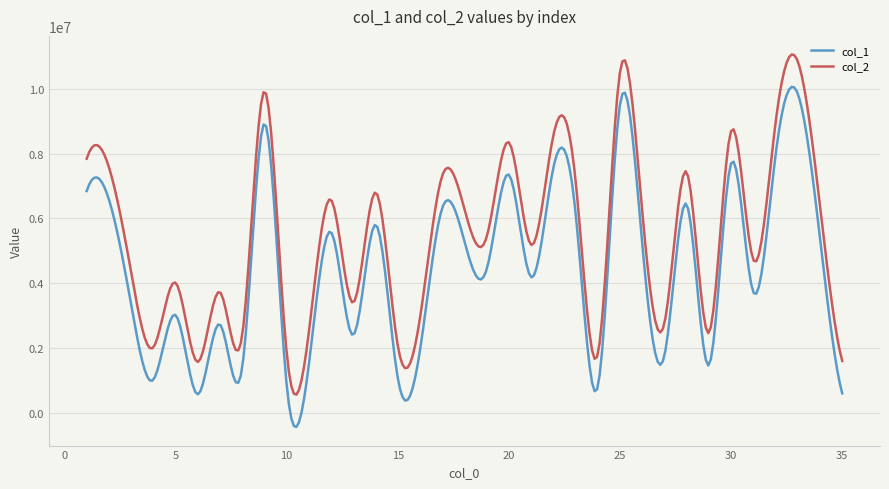

Does the chart have visible grid lines?

Yes